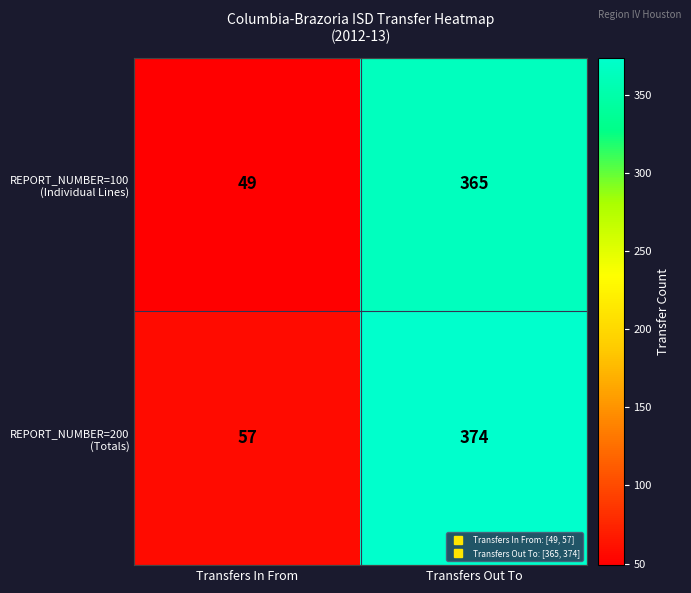

What is the maximum value shown in the chart?

374